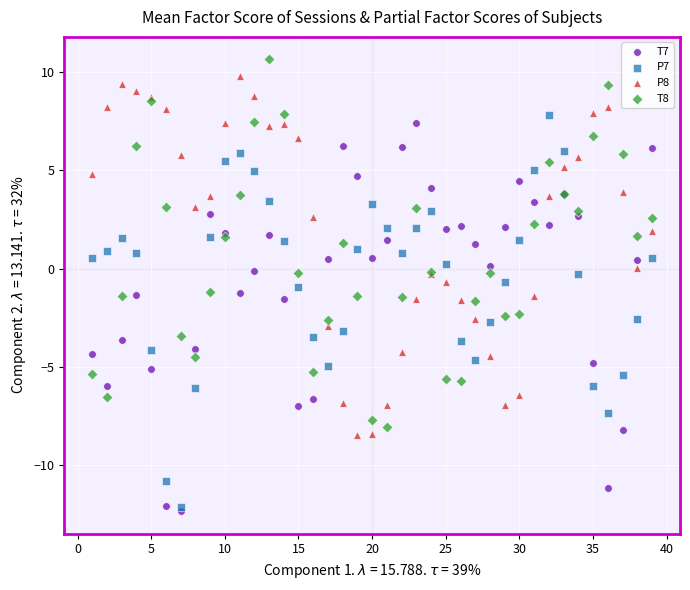

Which series has the widest spread of Y values?

P7